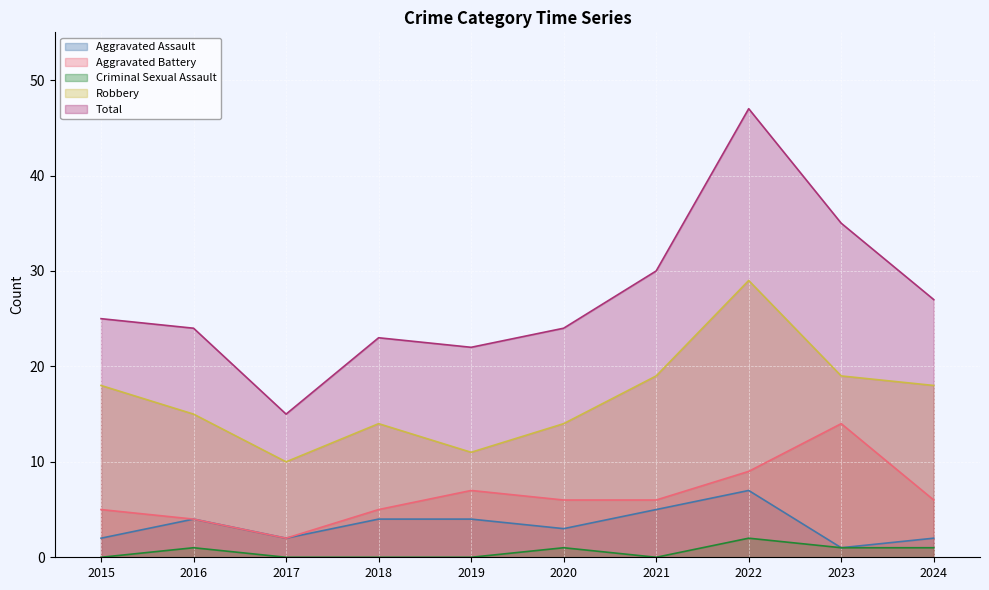

How many interior local valleys does the Criminal Sexual Assault series have?

1